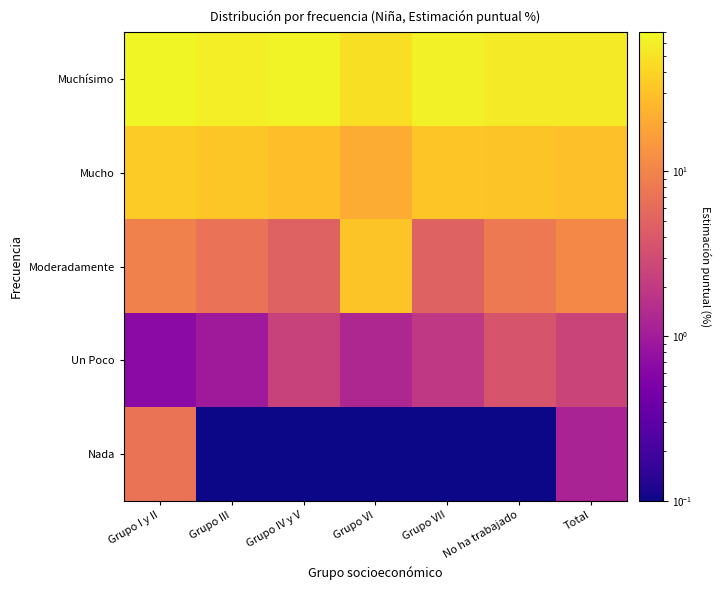

Reading right to left, transcribe all the data shown in this chart.

Muchísimo: Total=56.6	No ha trabajado=56.8	Grupo VII=61.0	Grupo VI=46.7	Grupo IV y V=64.4	Grupo III=59.5	Grupo I y II=65.0
Mucho: Total=28.6	No ha trabajado=31.5	Grupo VII=32.1	Grupo VI=20.8	Grupo IV y V=28.3	Grupo III=32.6	Grupo I y II=35.0
Moderadamente: Total=11.1	No ha trabajado=8.0	Grupo VII=4.9	Grupo VI=31.2	Grupo IV y V=5.0	Grupo III=6.9	Grupo I y II=9.5
Un Poco: Total=2.5	No ha trabajado=3.7	Grupo VII=1.9	Grupo VI=1.3	Grupo IV y V=2.4	Grupo III=1.0	Grupo I y II=0.7
Nada: Total=1.2	No ha trabajado=0.0	Grupo VII=0.0	Grupo VI=0.0	Grupo IV y V=0.0	Grupo III=0.0	Grupo I y II=7.1